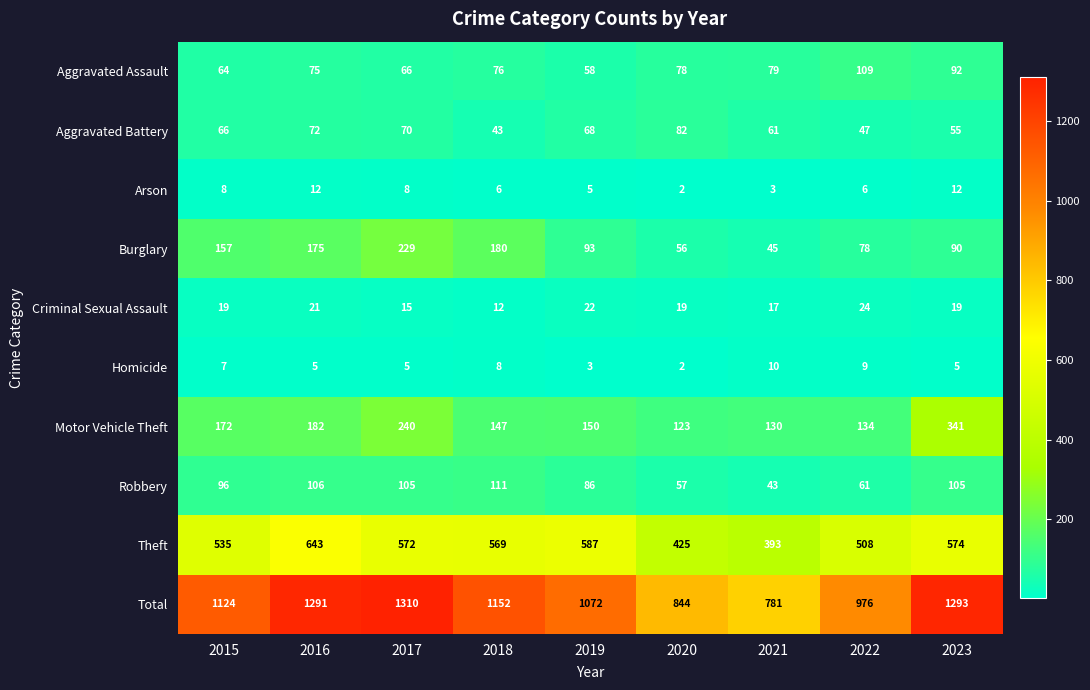

Rank the series by their maximum value, from highest to lowest.

Total, Theft, Motor Vehicle Theft, Burglary, Robbery, Aggravated Assault, Aggravated Battery, Criminal Sexual Assault, Arson, Homicide